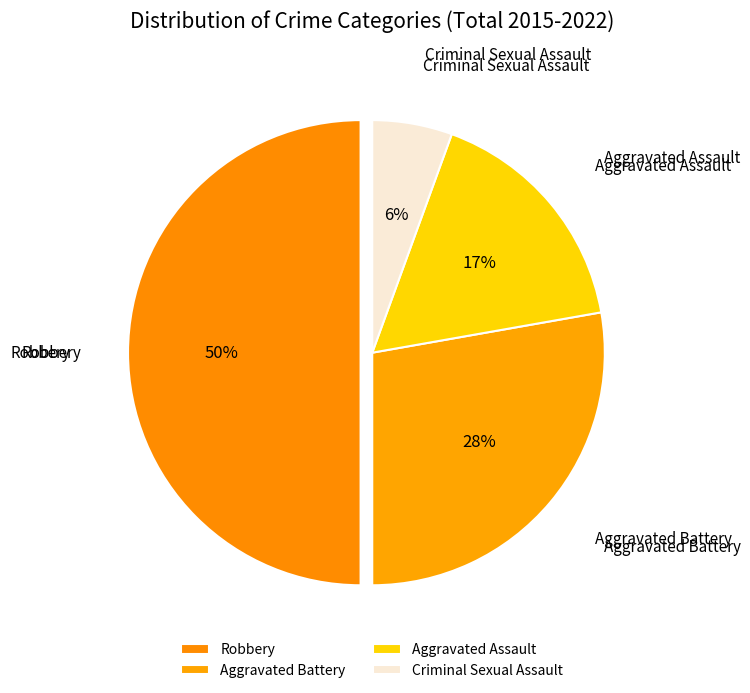

How many segments does this pie chart have?

4